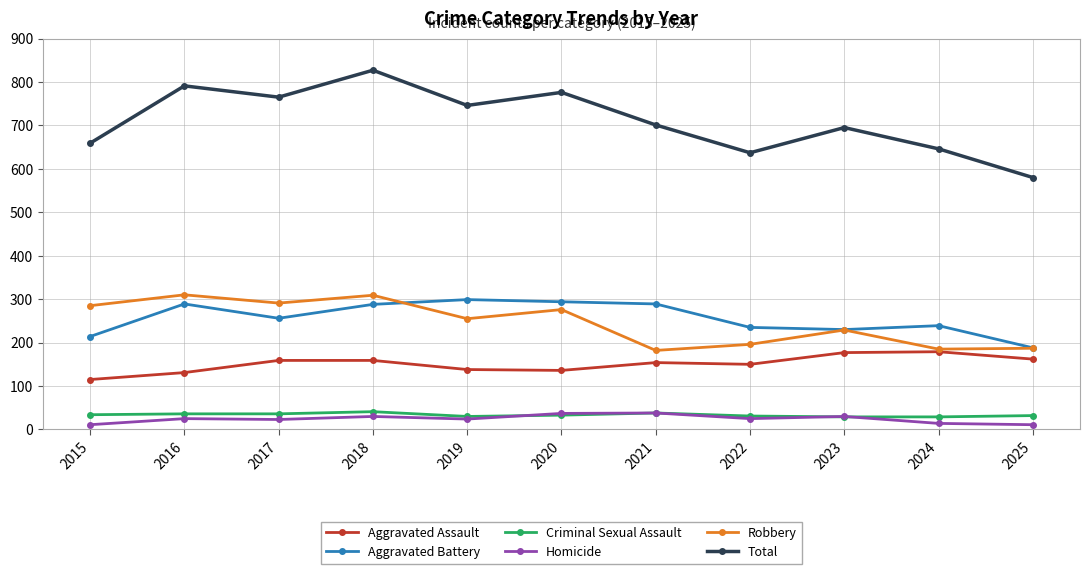

How many values in the Homicide series are below 25?

5